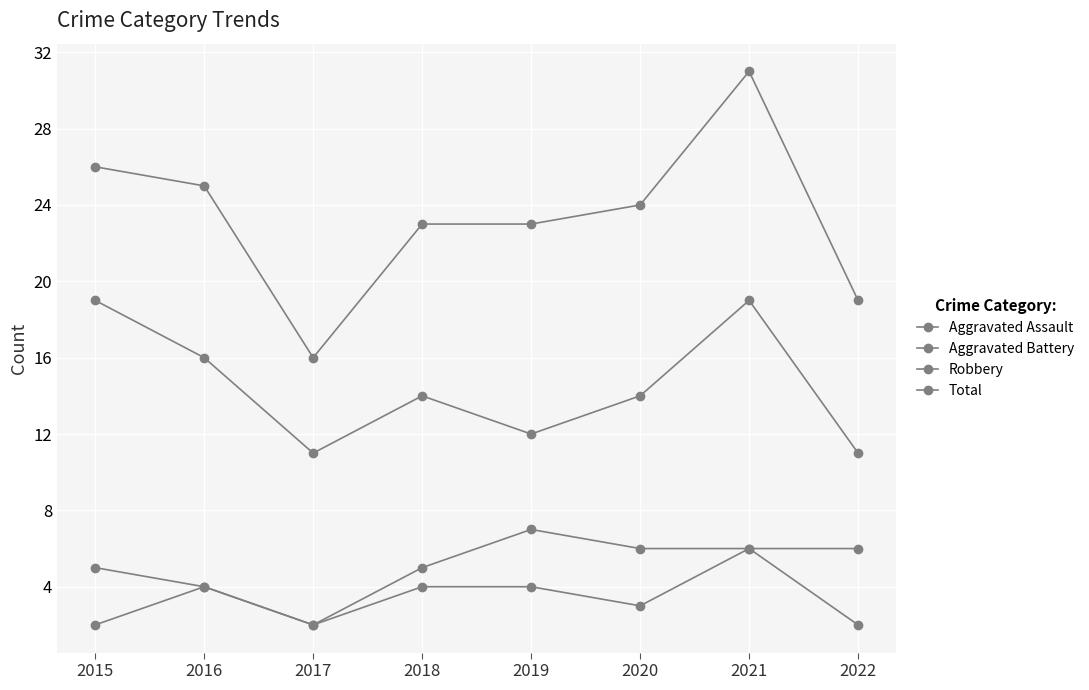

Reading left to right, what are all the values shown in this chart?

Aggravated Assault: 2	4	2	4	4	3	6	2
Aggravated Battery: 5	4	2	5	7	6	6	6
Robbery: 19	16	11	14	12	14	19	11
Total: 26	25	16	23	23	24	31	19